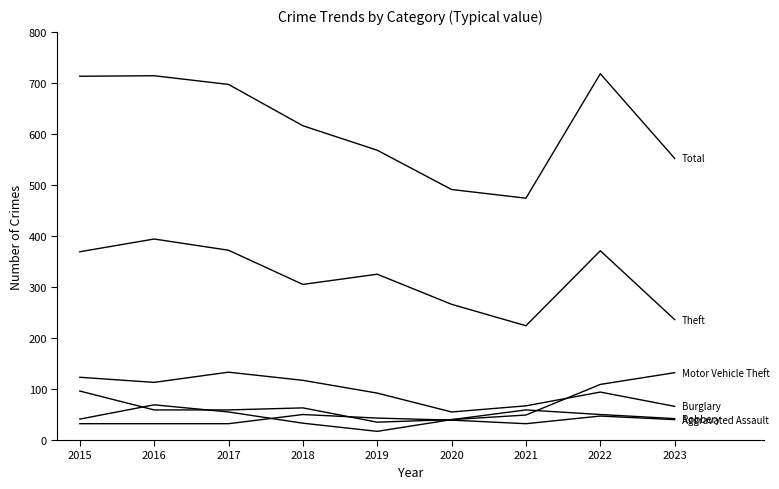

Does the chart have visible grid lines?

No